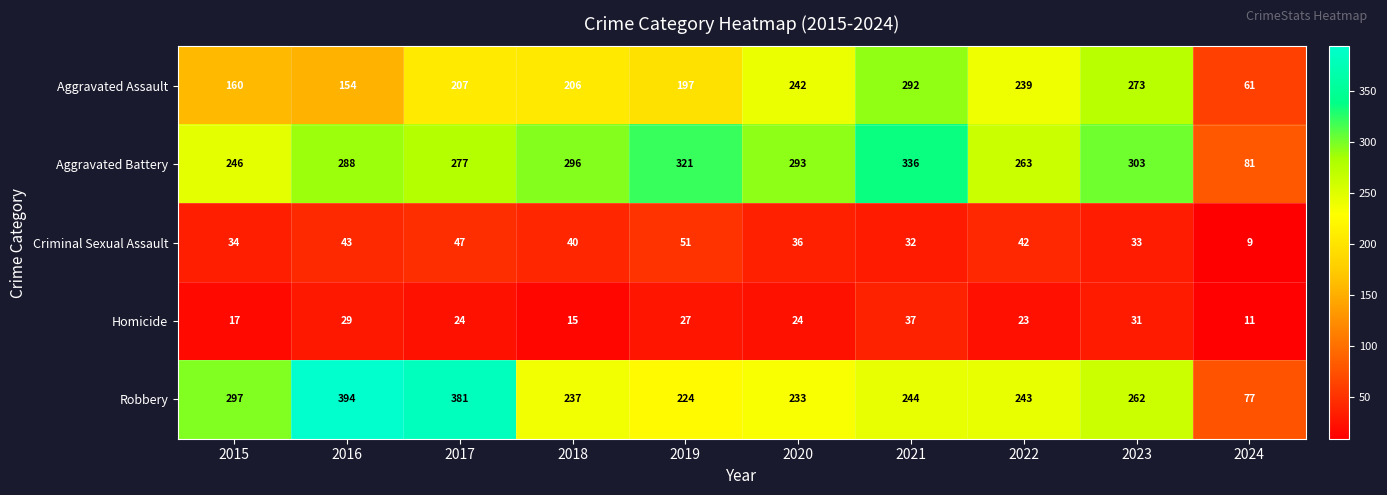

Is it true that Robbery equals 244 at 2021?

True